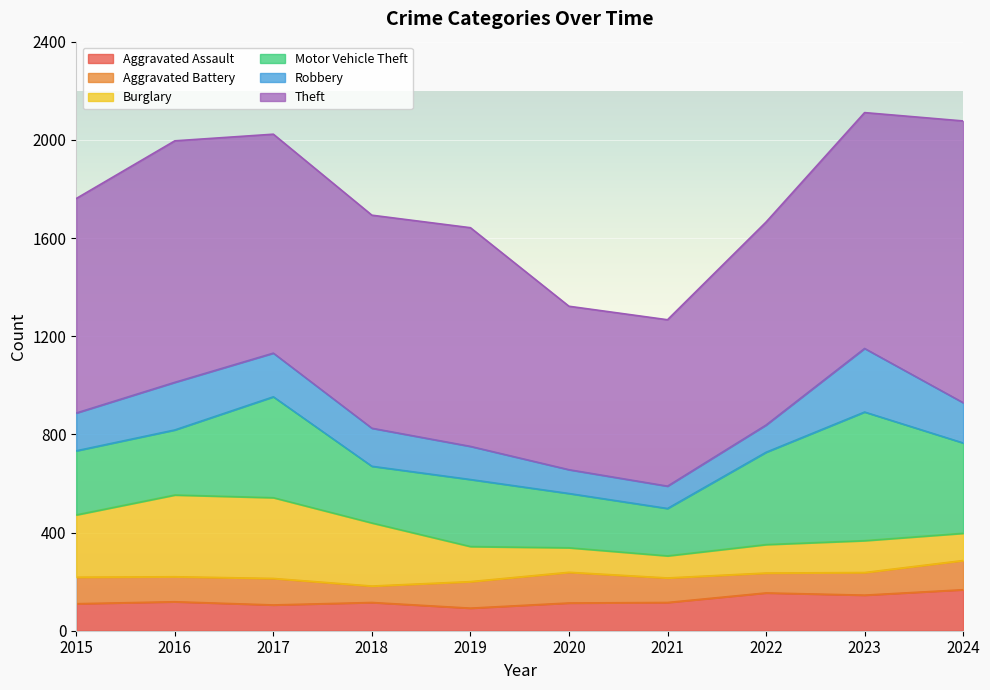

Does the chart display data point markers on the line(s)?

No